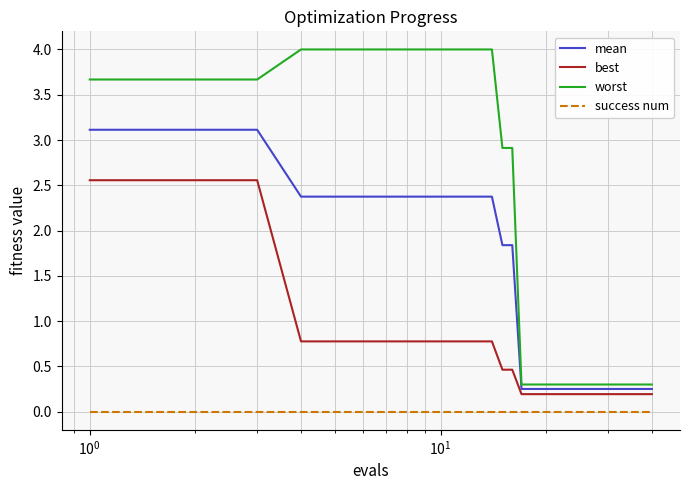

What is the maximum value shown in the chart?

4.0